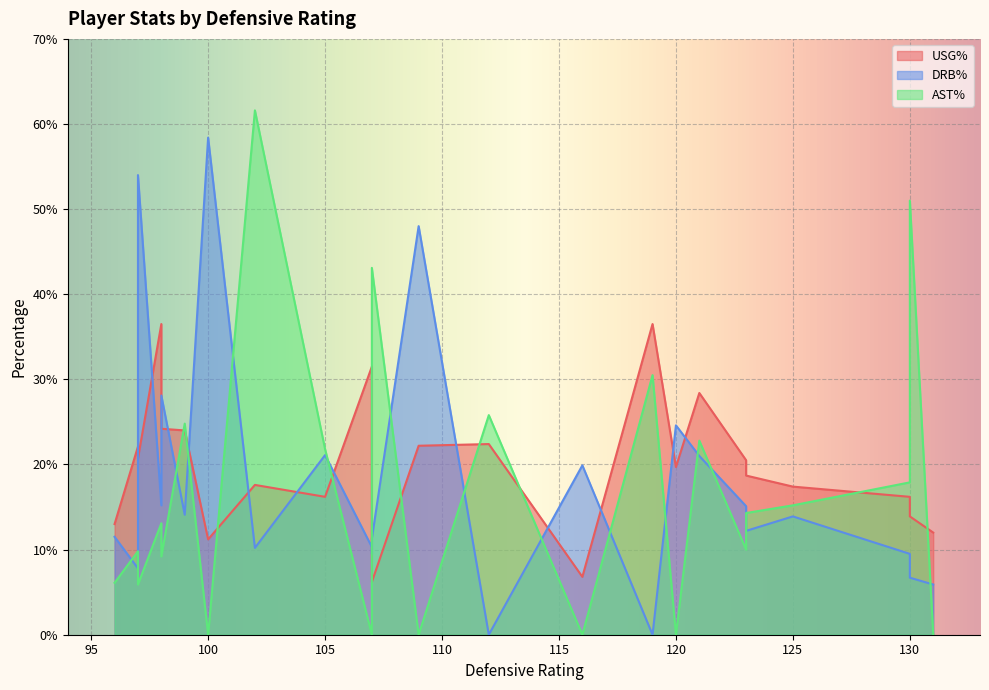

Which series has the largest total across all categories?

usg_pct